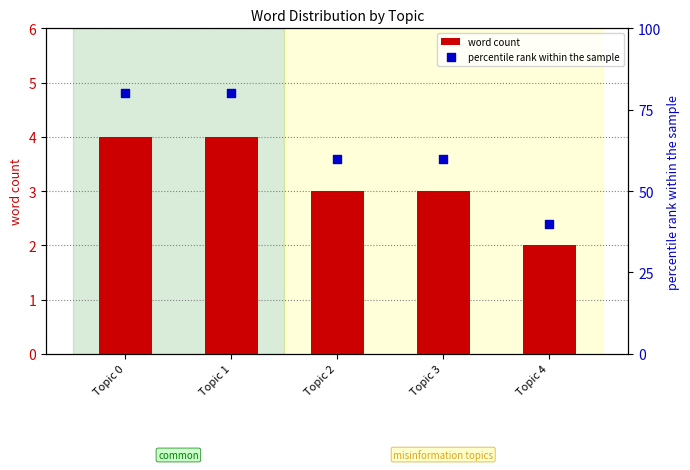

What are all the series names shown in the legend?

word count, percentile rank within the sample